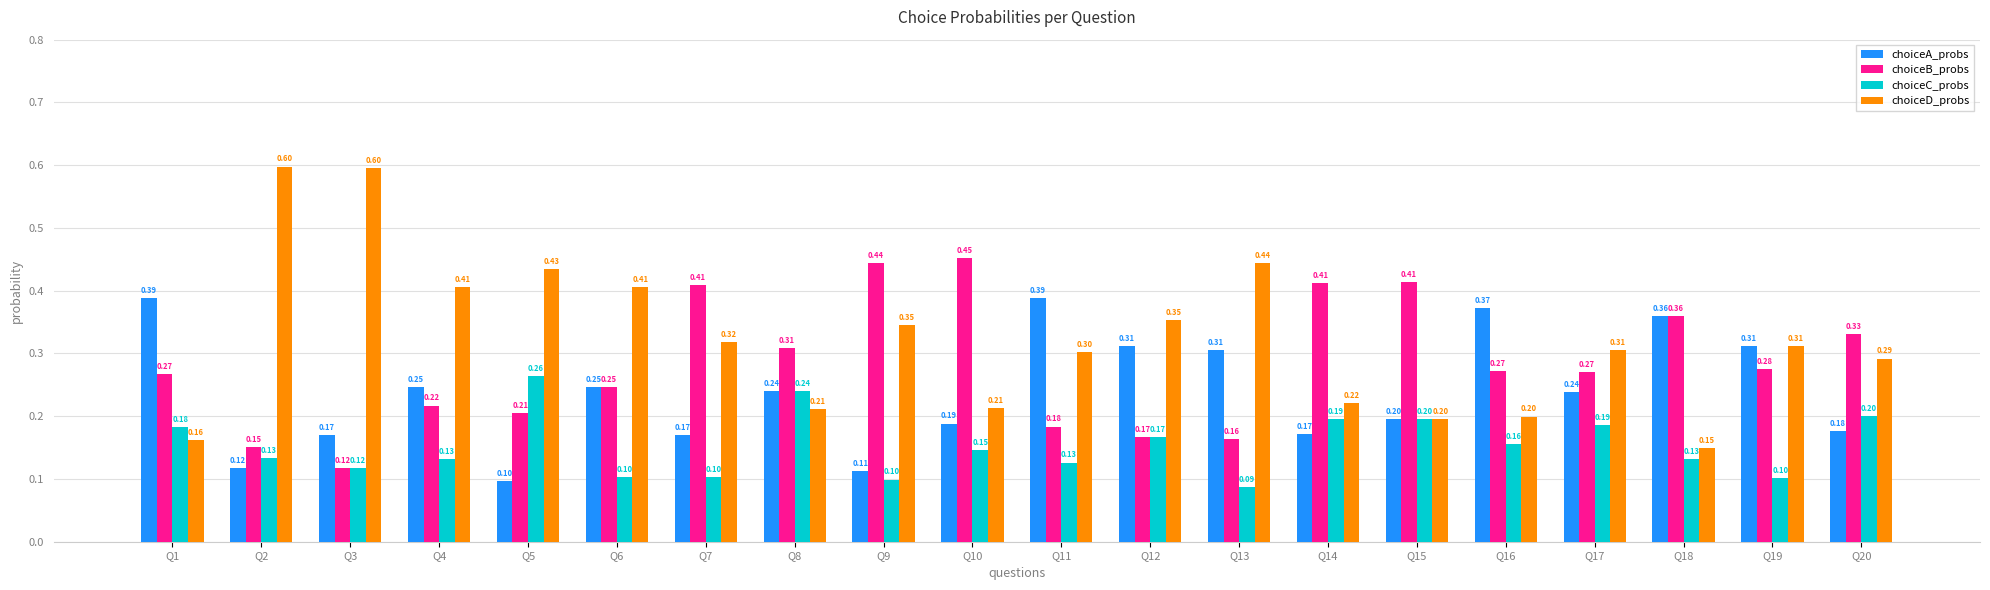

The choiceB_probs series shows 0.2 at Q3. True or false?

False